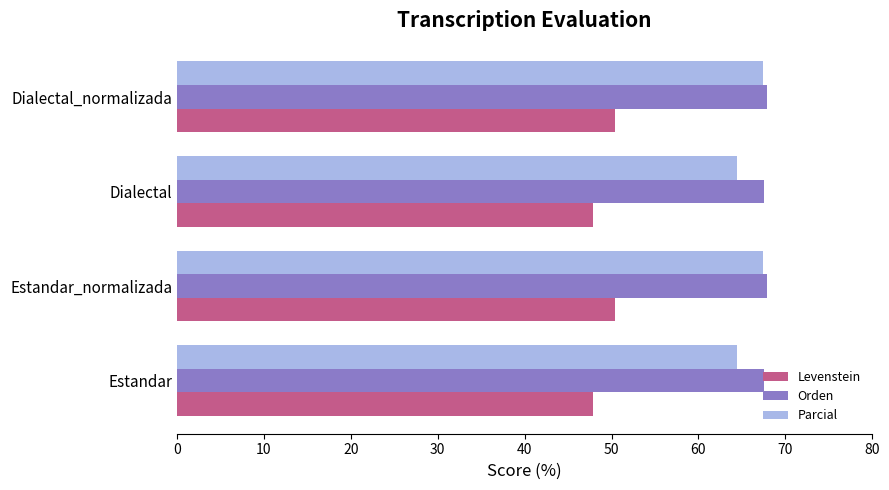

What is the difference between the highest and lowest values at Dialectal_normalizada?

17.5